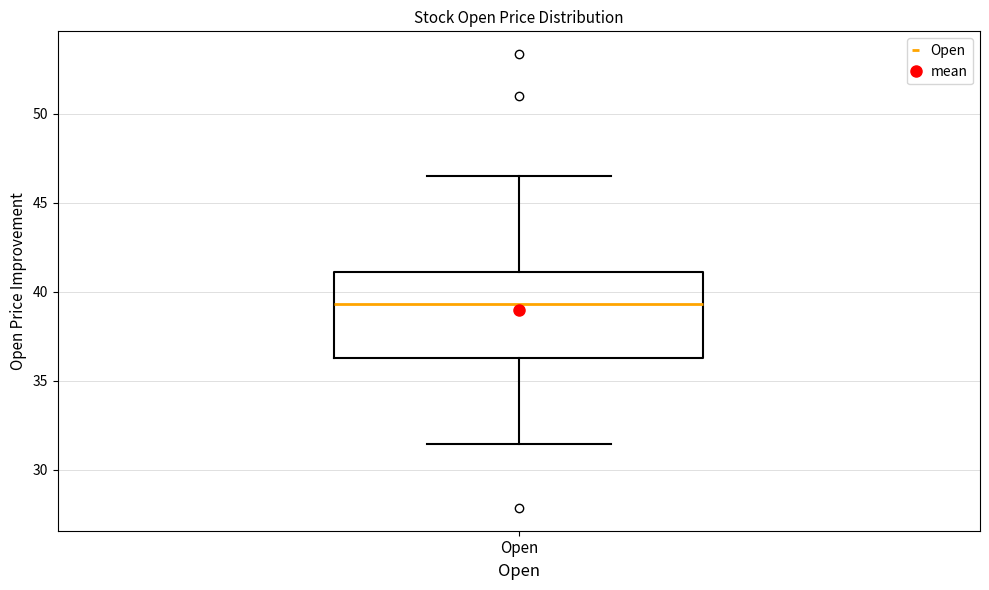

Read this box plot against the y-axis: the position of the median line, the range covered by the box, and the ends of both whiskers. The values are not printed on the chart, so give them approximately, as read against the axis.

median 39.5, box 36.5 to 41.0, whiskers 31.5 to 46.5